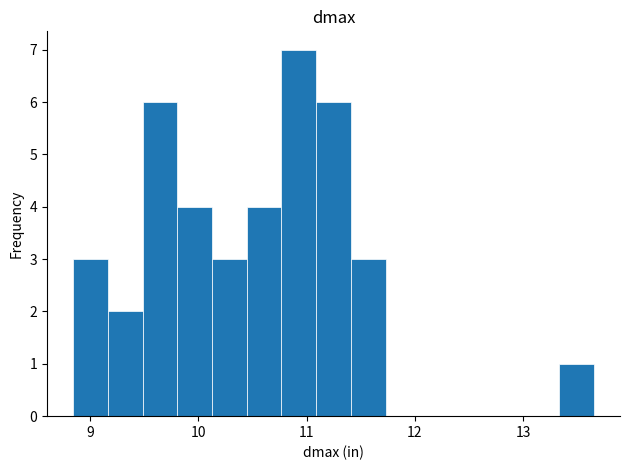

Read against the x-axis, roughly where is the centre of the tallest bar?

10.9